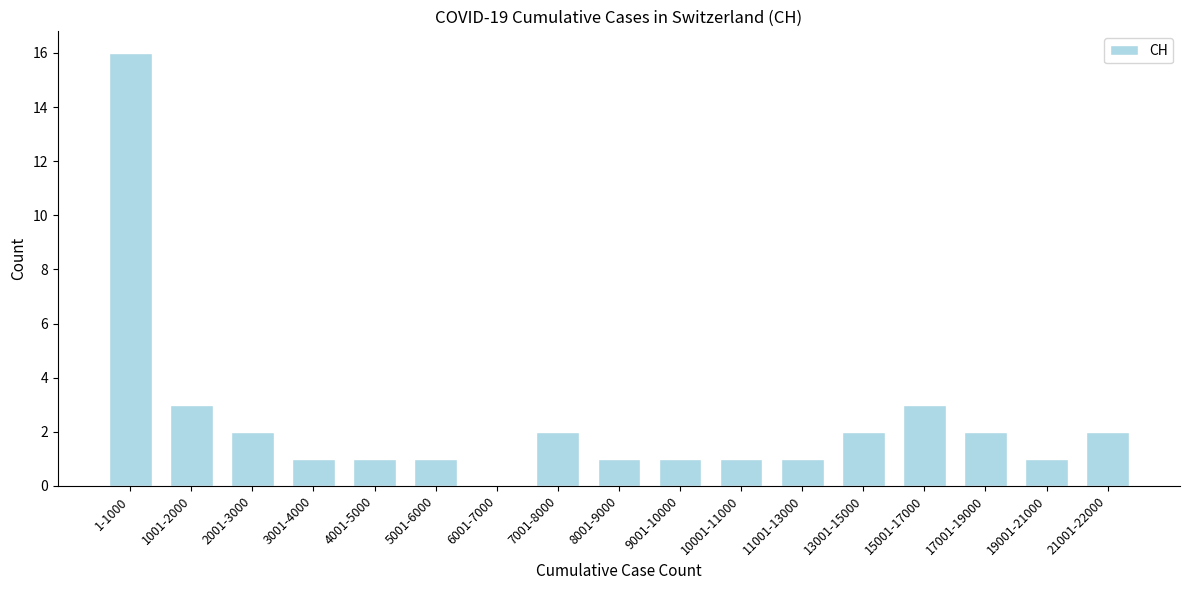

Reading left to right, transcribe all the data shown in this chart.

1-1000=16	1001-2000=3	2001-3000=2	3001-4000=1	4001-5000=1	5001-6000=1	6001-7000=0	7001-8000=2	8001-9000=1	9001-10000=1	10001-11000=1	11001-13000=1	13001-15000=2	15001-17000=3	17001-19000=2	19001-21000=1	21001-22000=2